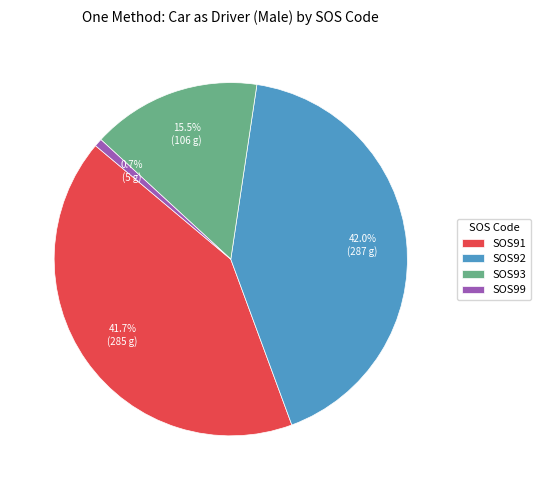

To the nearest percent, what is the difference between the largest and smallest slice percentages?

41%